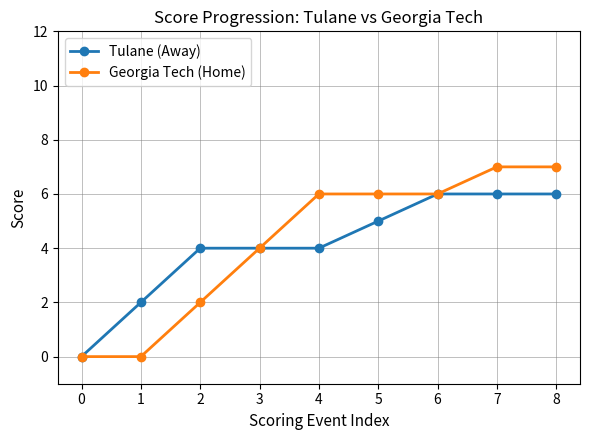

Is it true that Tulane (Away) equals 3 at 4?

False